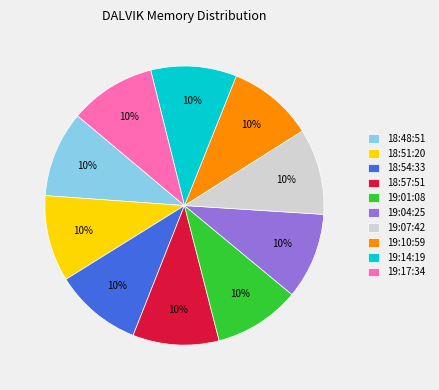

Is there a majority slice in this chart?

No